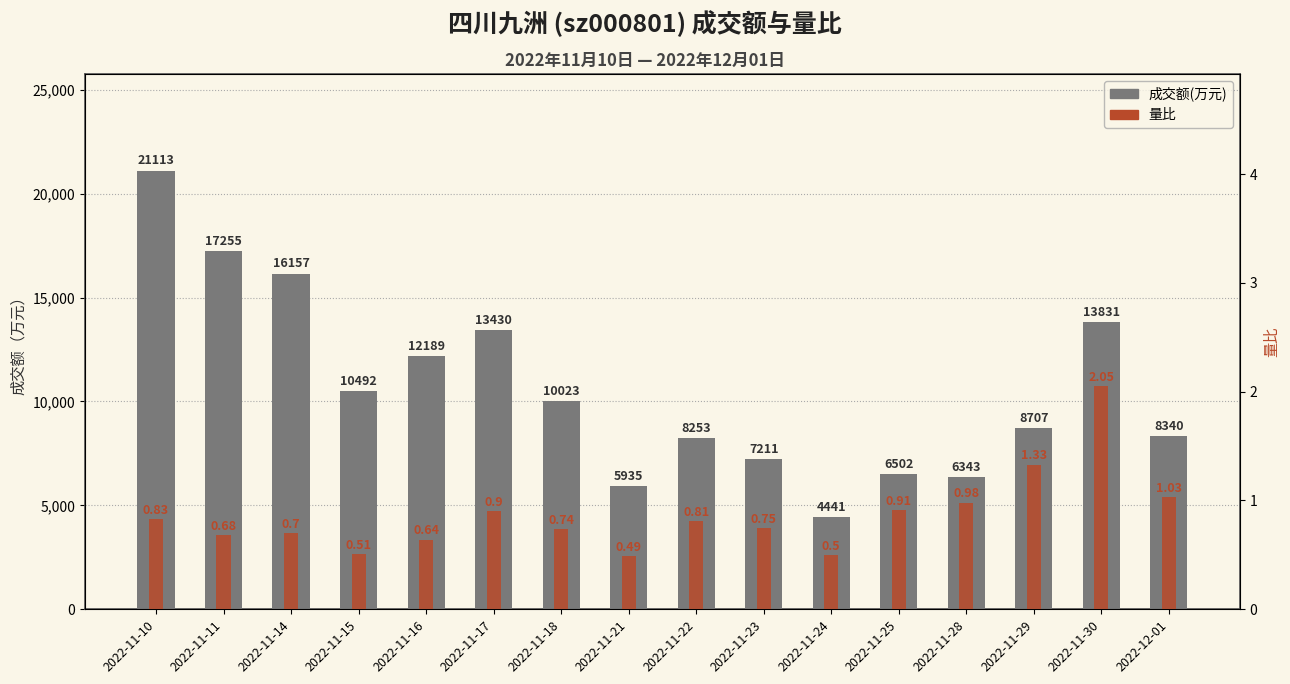

Which category has the highest value in the 成交额(万元) series?

2022-11-10